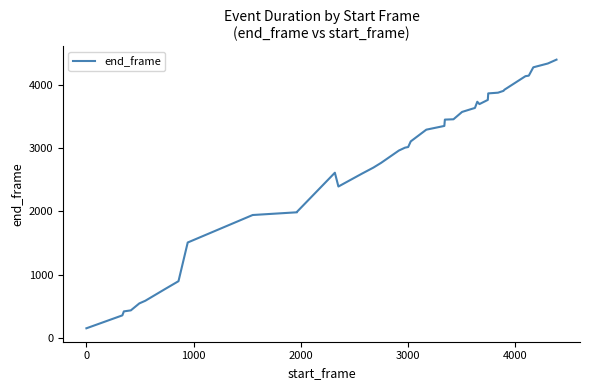

What is the maximum value shown in the chart?

4394